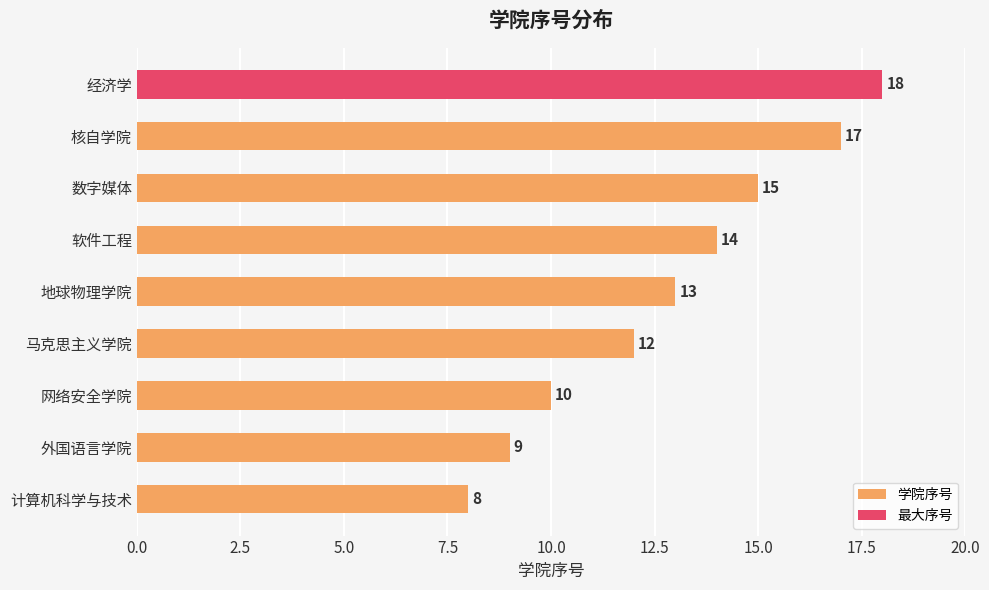

Between 数字媒体 and 经济学, which is larger?

经济学